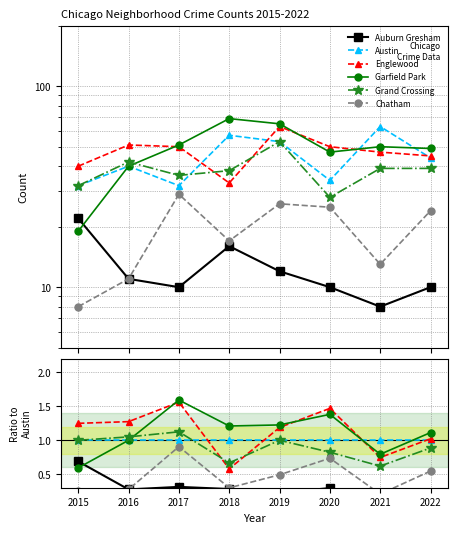

At which label does Garfield Park first exceed 1?

2017